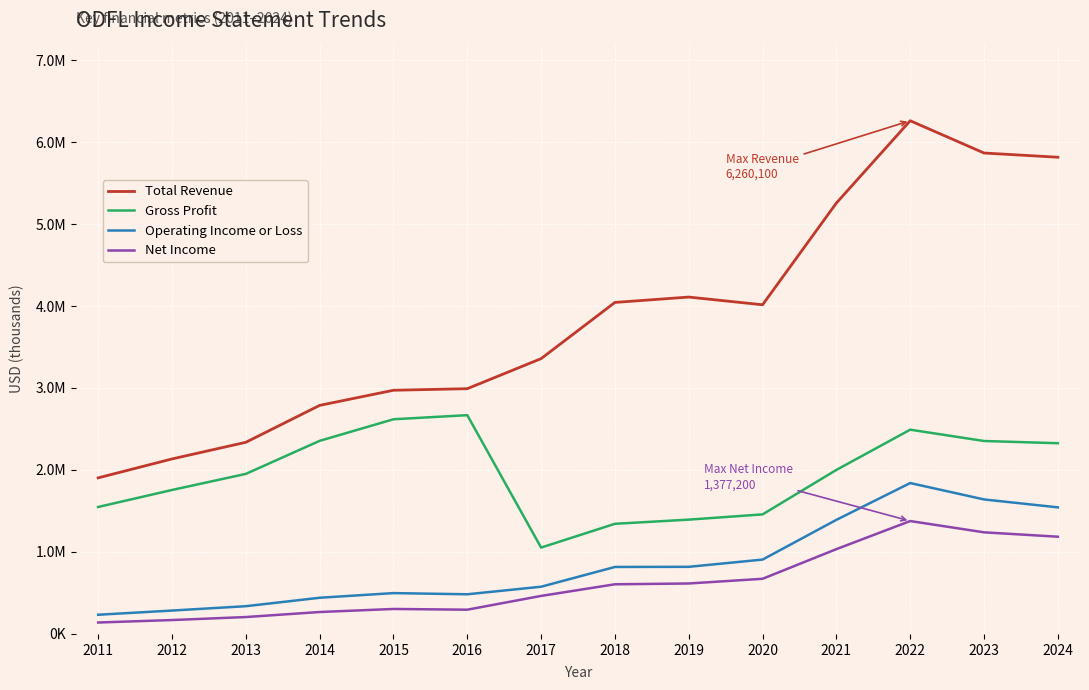

What is the difference between the maximum and minimum values in the Operating Income or Loss series?

1606500